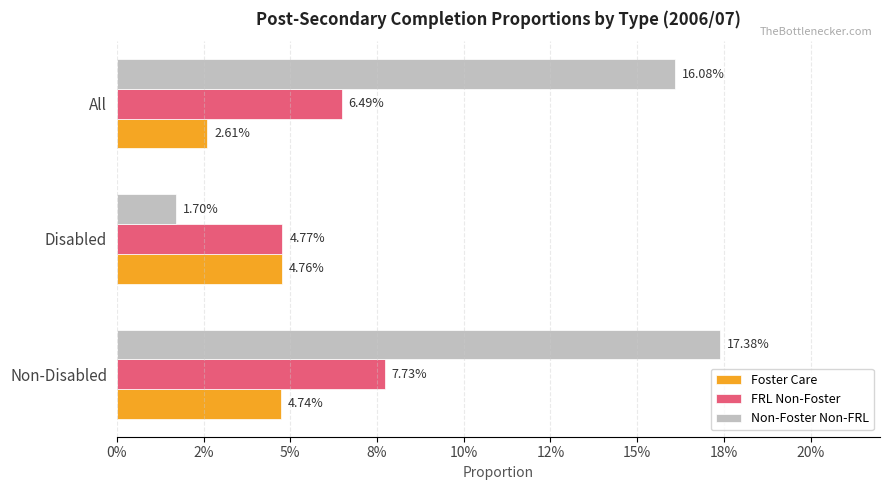

At how many categories does at least one series exceed 0?

3